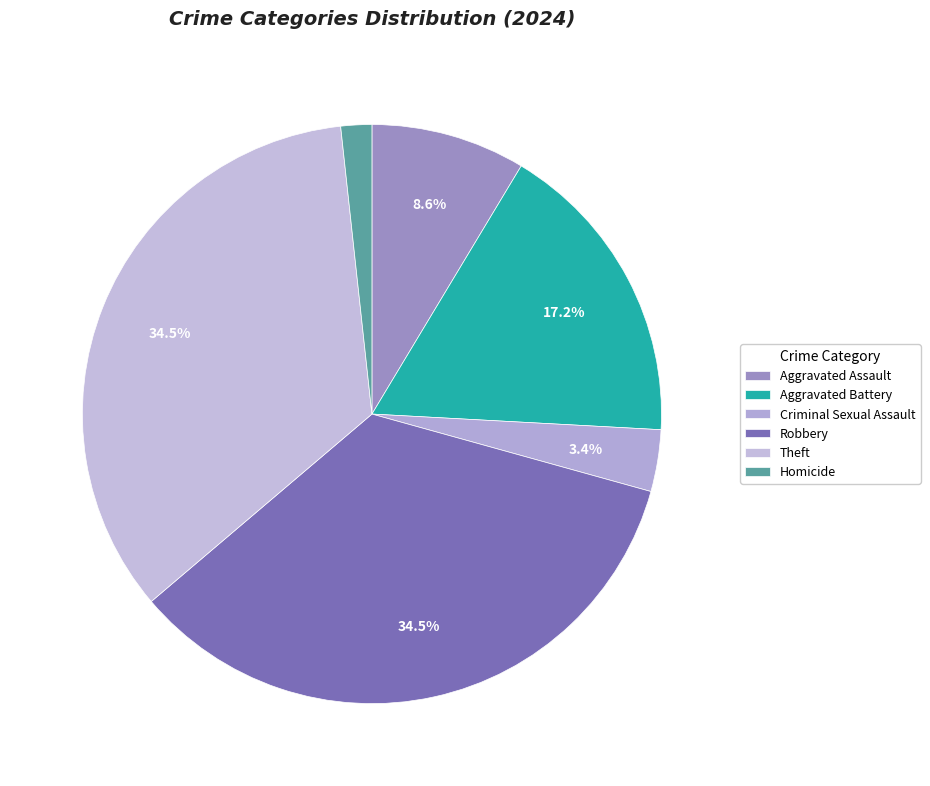

To the nearest percent, what is the average slice percentage?

17%